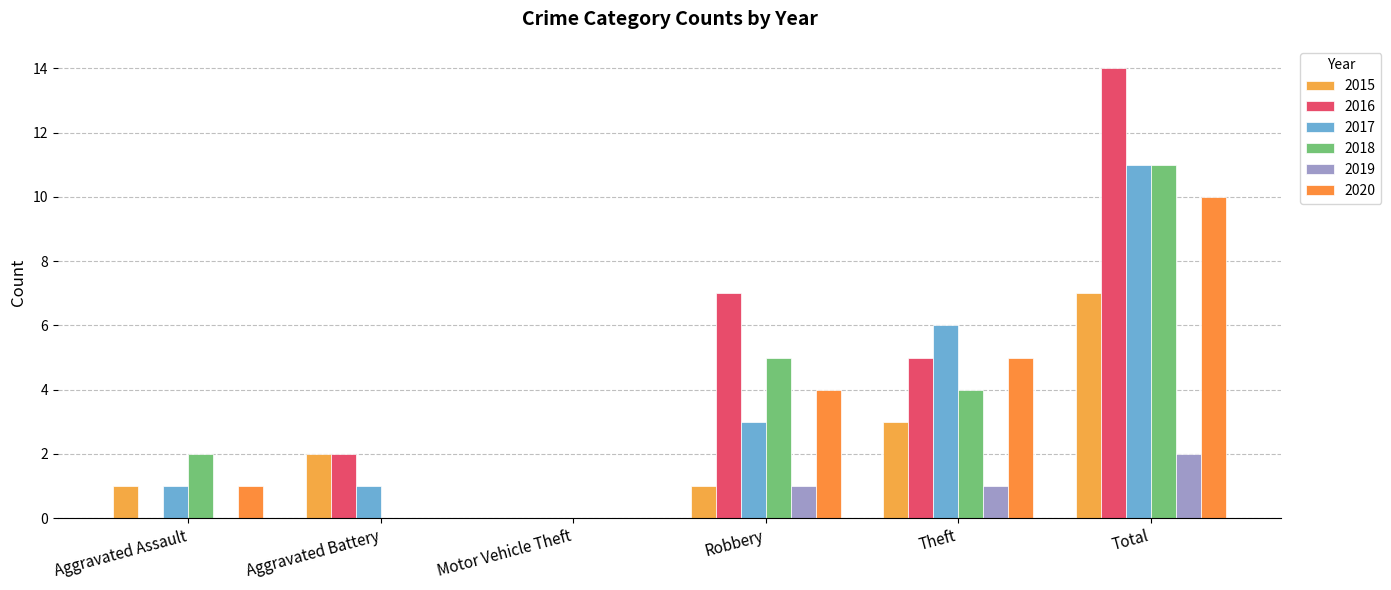

Which series has the largest range (max minus min)?

2016